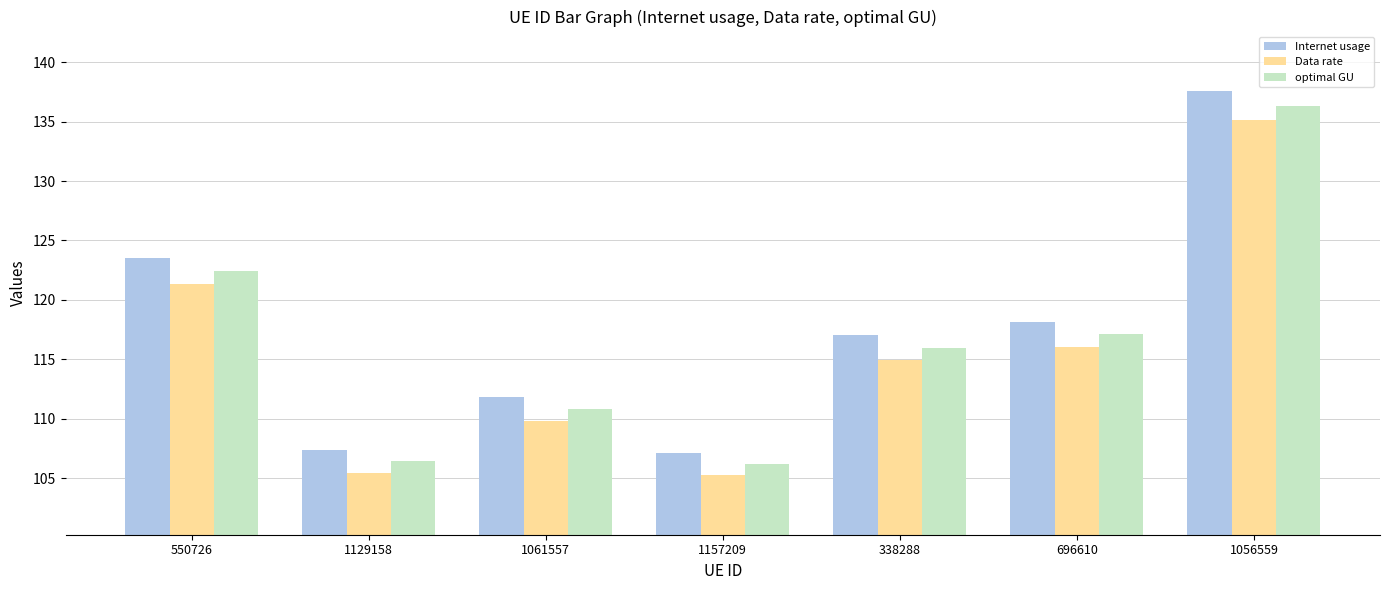

How many data points in Data rate are above 114?

4